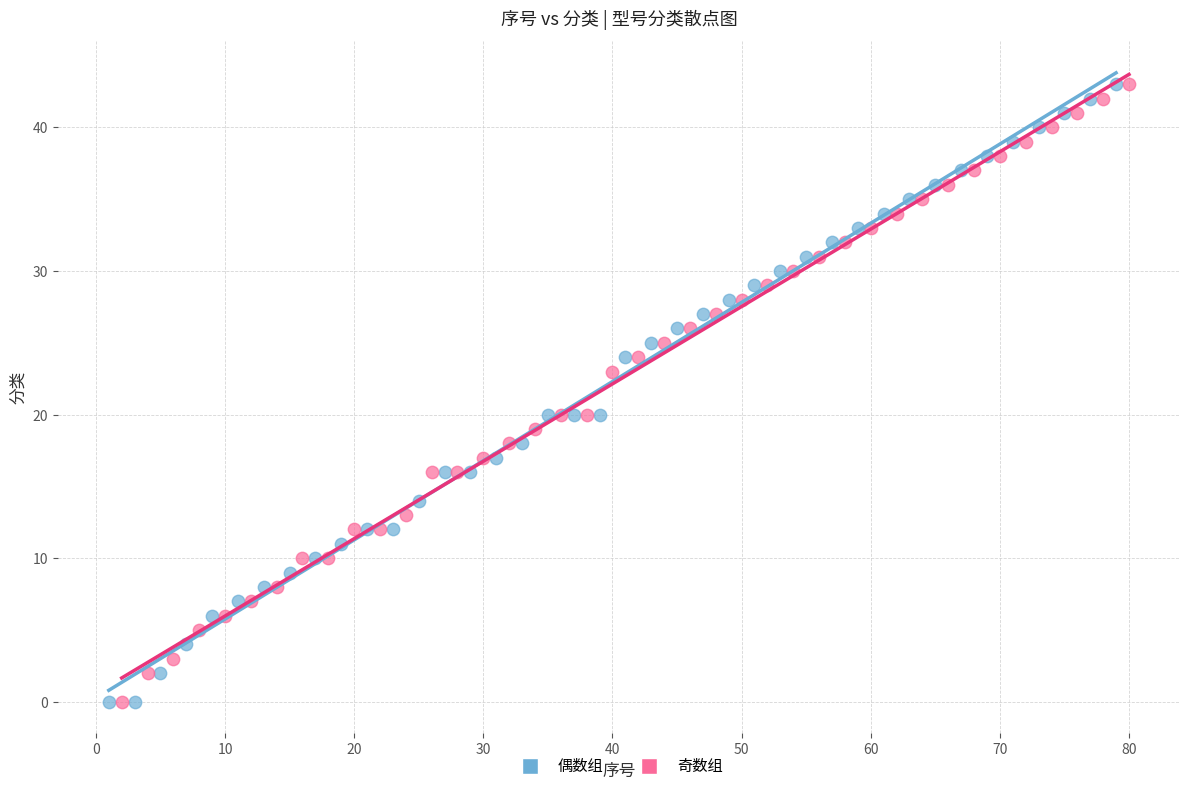

What are all the series names shown in the legend?

偶数组, 奇数组